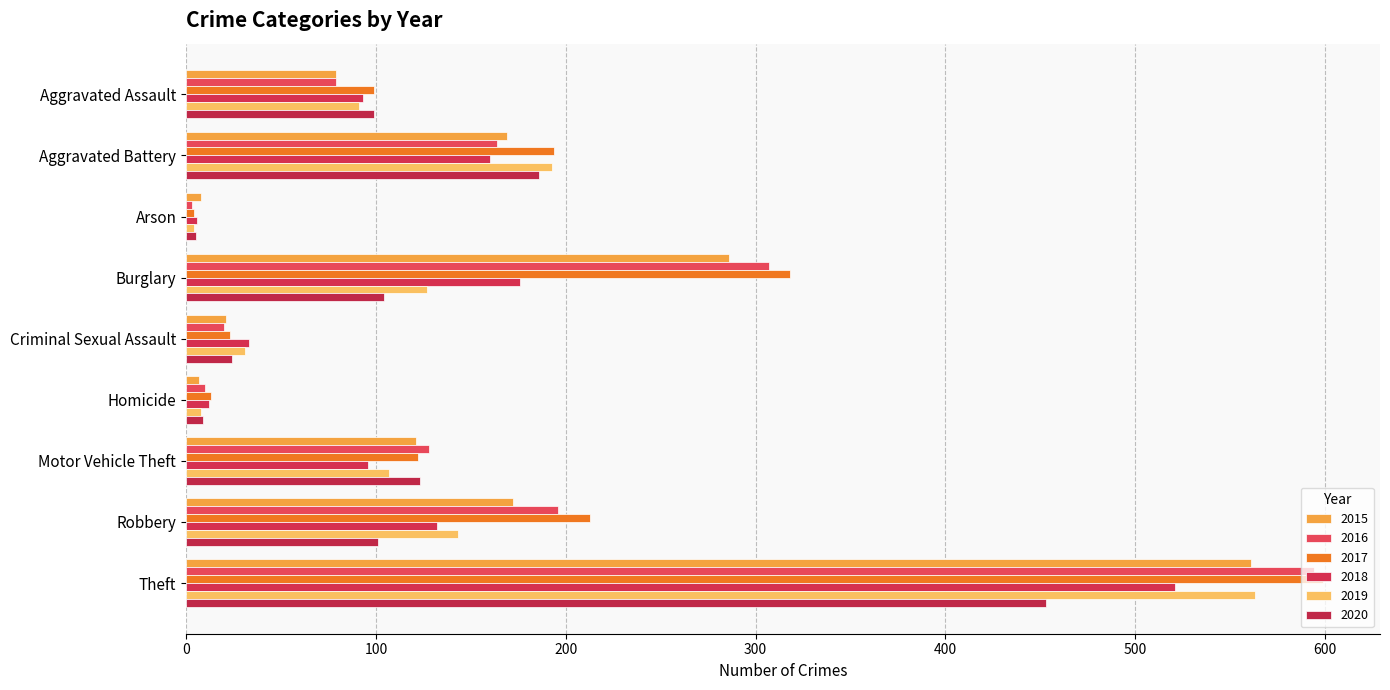

Which series has the widest spread of values?

2017